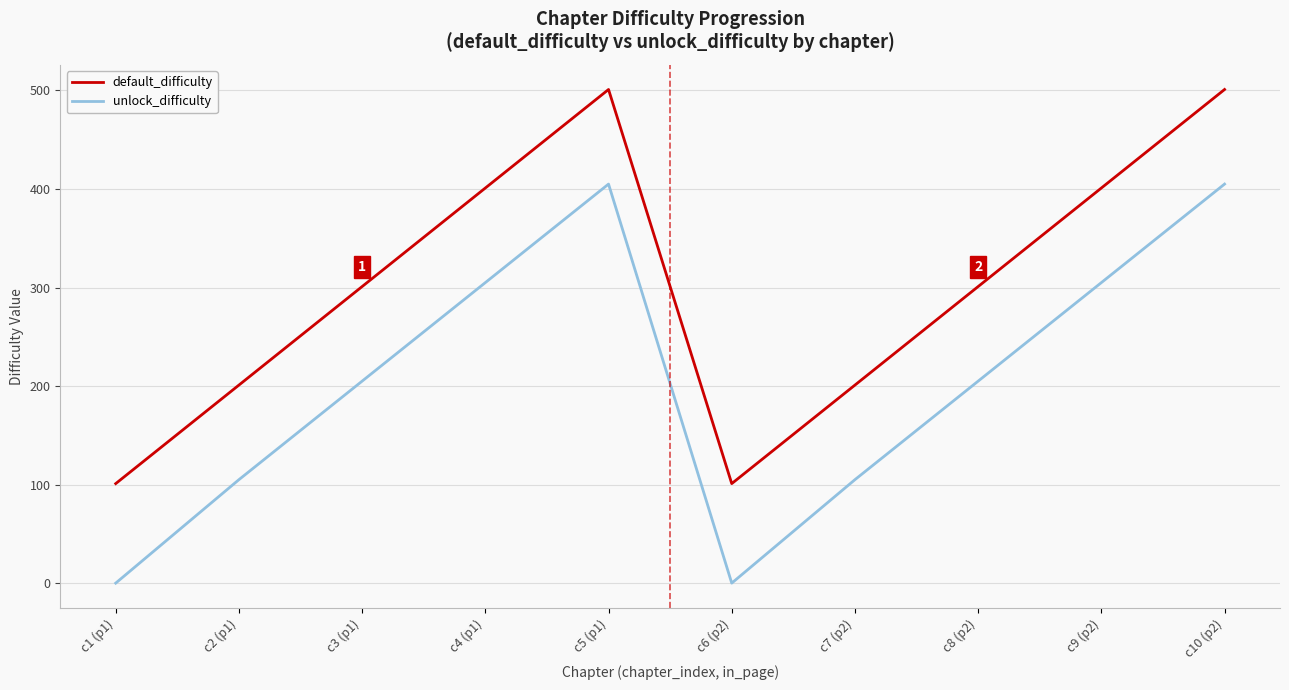

At how many categories does at least one series exceed 460?

2